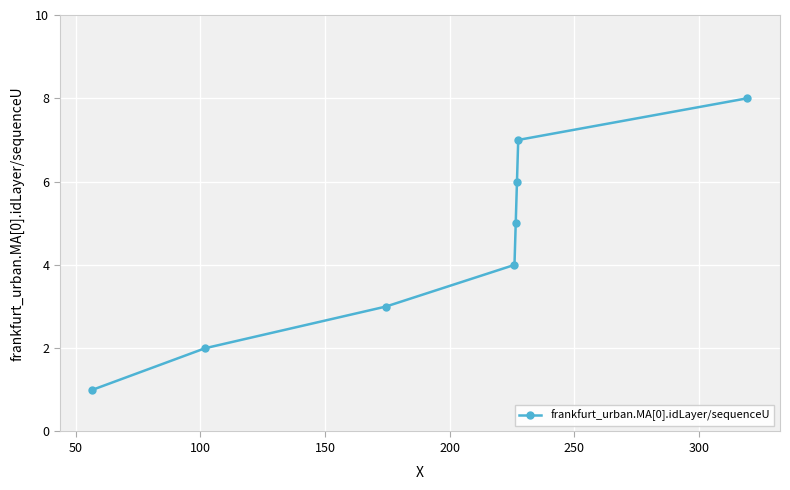

What is the greatest value displayed?

8